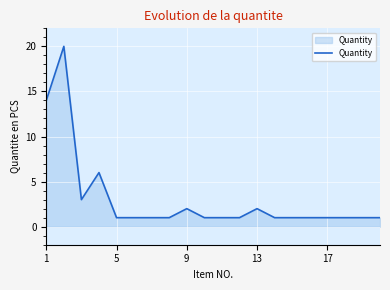

What is the greatest value displayed?

20